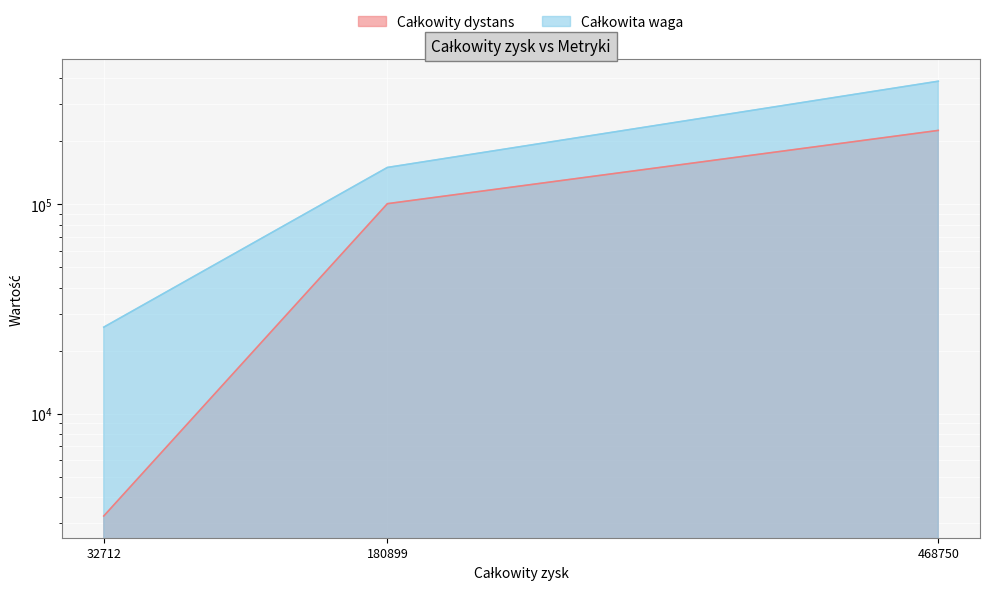

Which series has the widest spread of values?

Całkowita waga